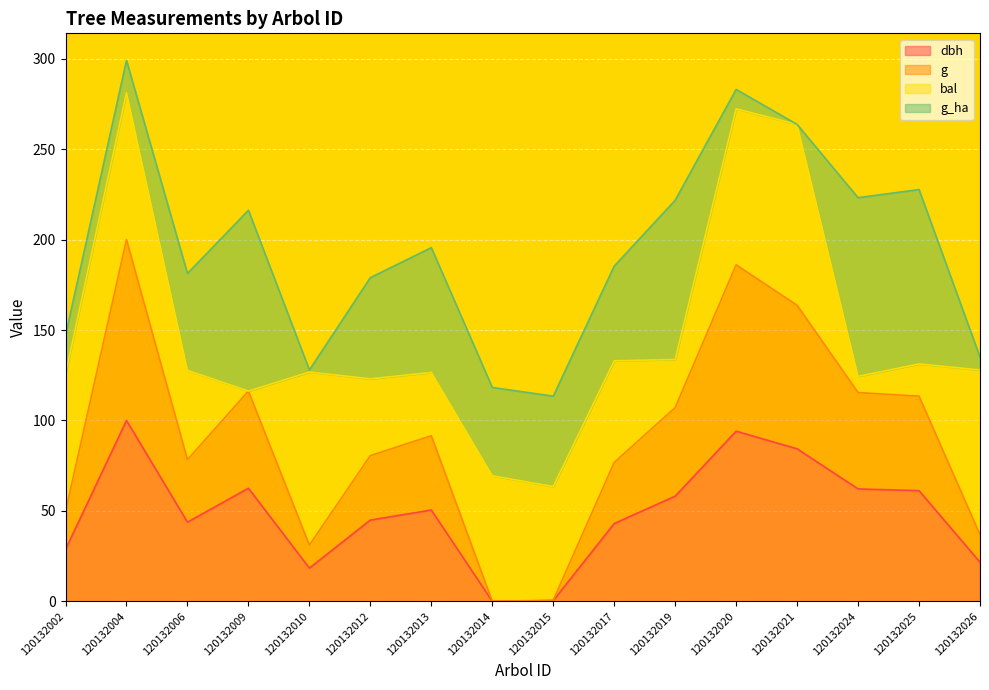

Which has a higher value, 120132002 or 120132021?

120132021